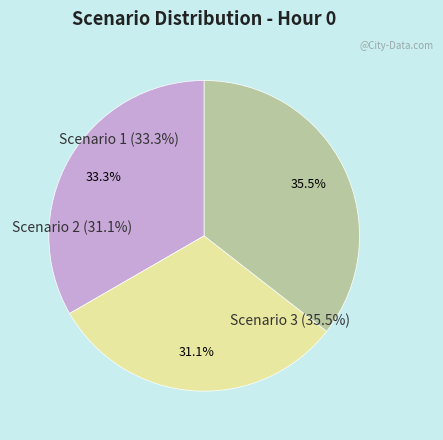

To the nearest percent, what is the combined percentage of Scenario 2 and Scenario 3?

67%